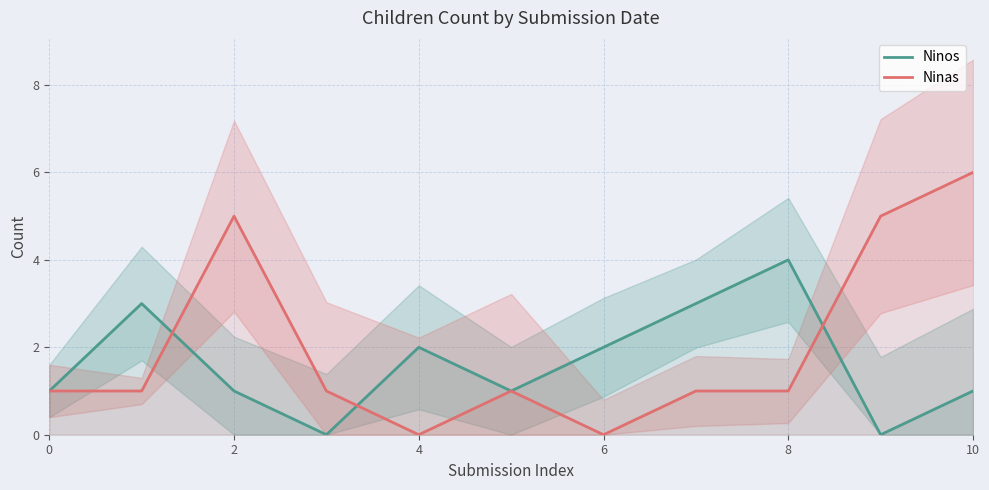

Which series has the widest spread of values?

Ninas